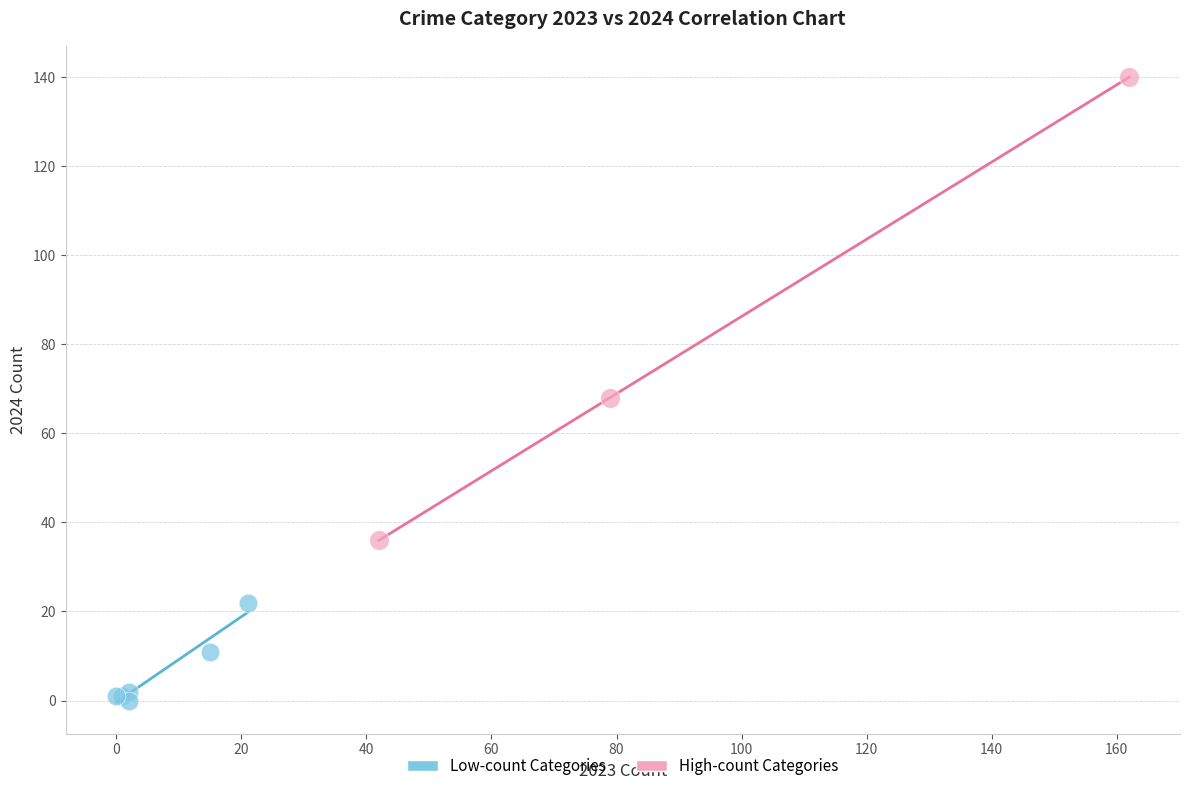

Which series contains the lowest Y value?

Low-count Categories